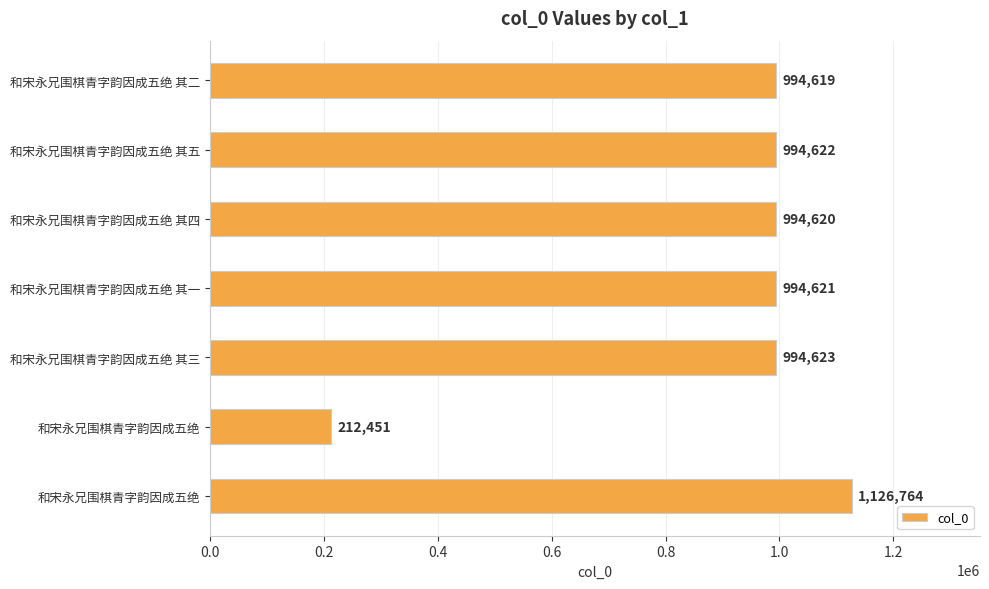

Are the bars horizontal?

Yes